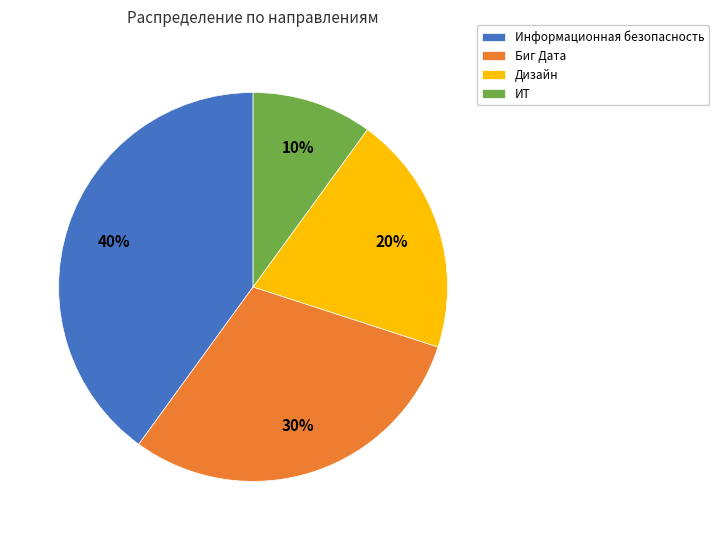

Do Биг Дата and Информационная безопасность together represent more than half of the pie?

Yes